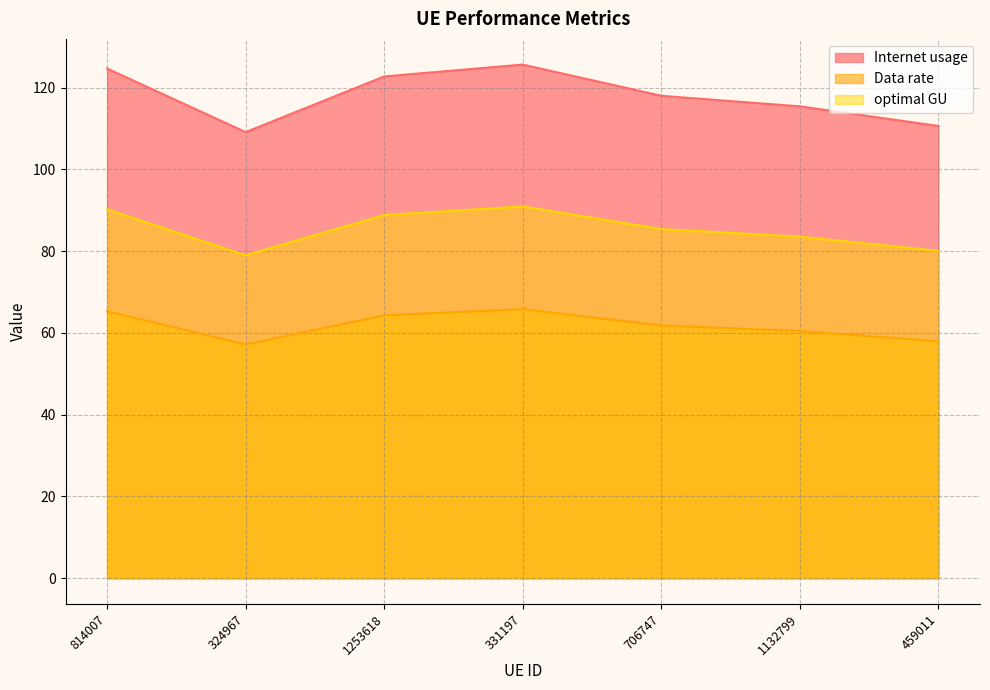

What is the difference between the Internet usage values at 459011 and 324967?

1.5